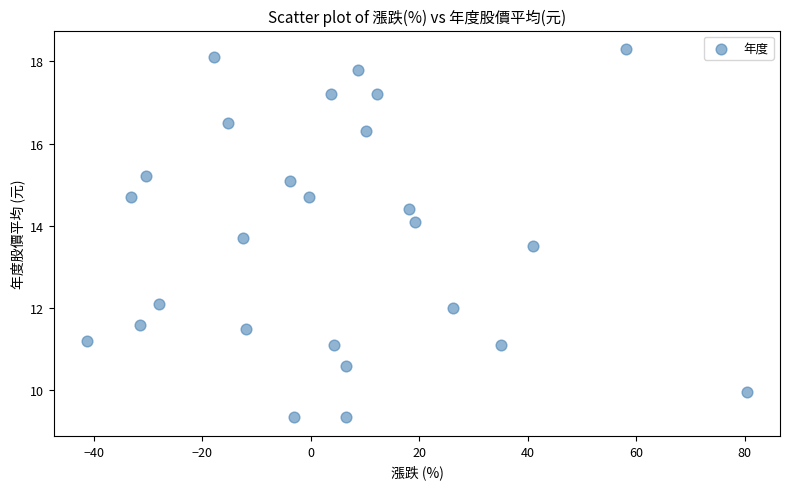

What Y value in the scatter plot is closest to 13?

13.5